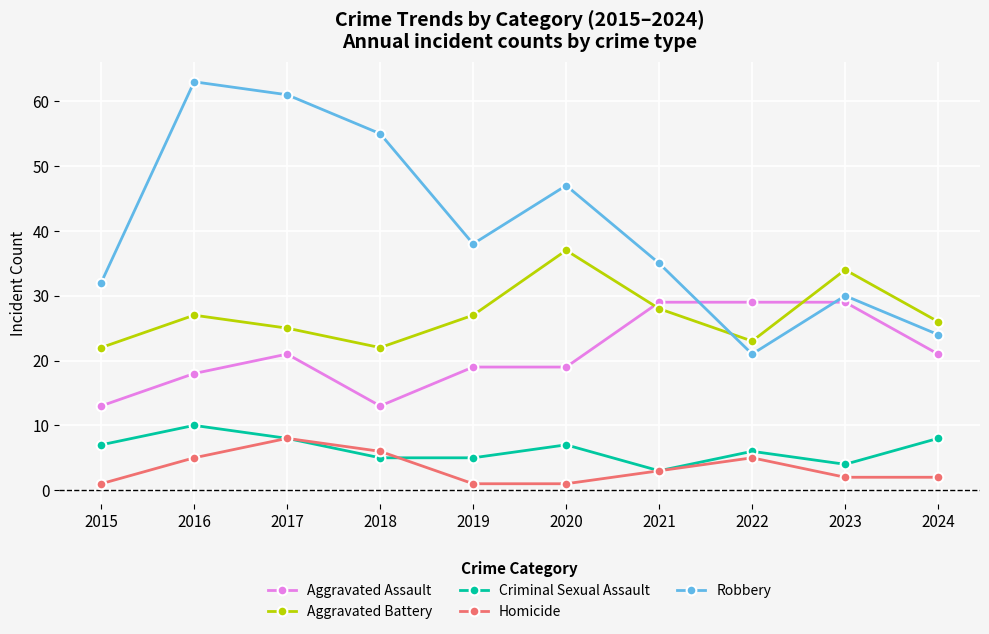

Count the number of data series in this chart.

5